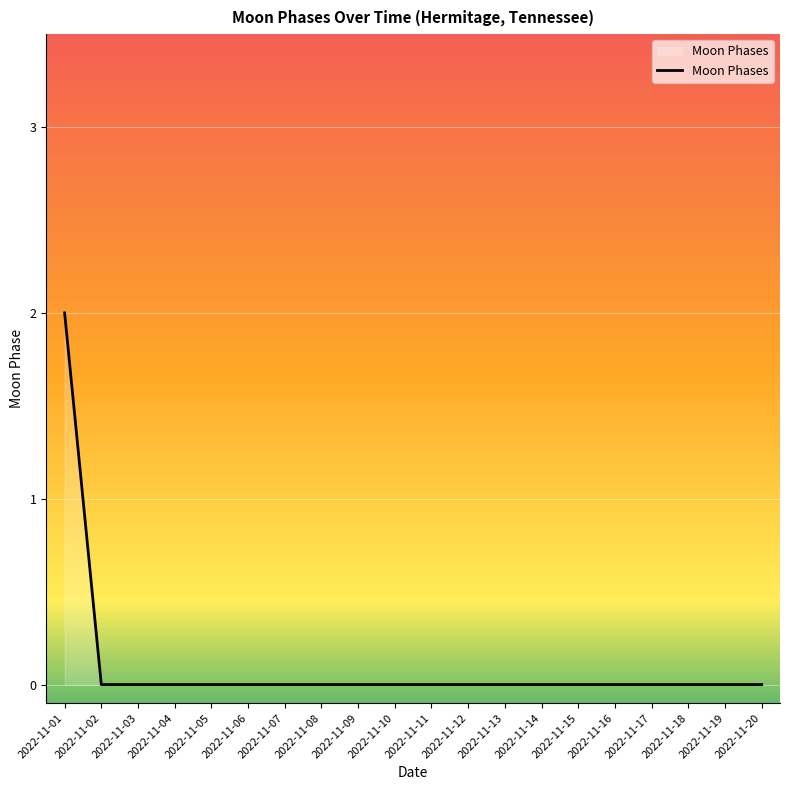

At which category does the chart reach its peak across all series?

2022-11-01